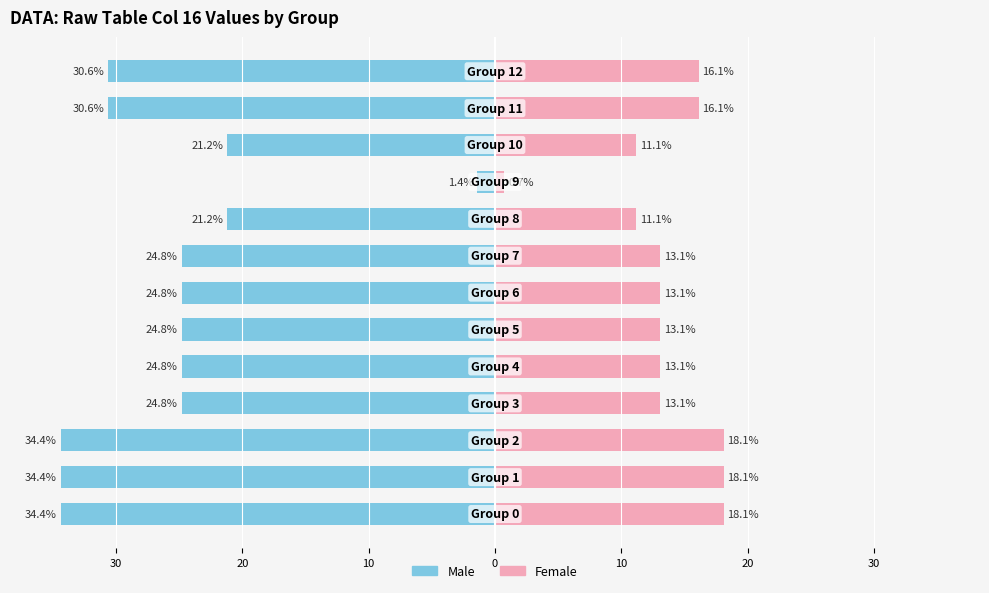

Where is Female nearest to the value 9?

8